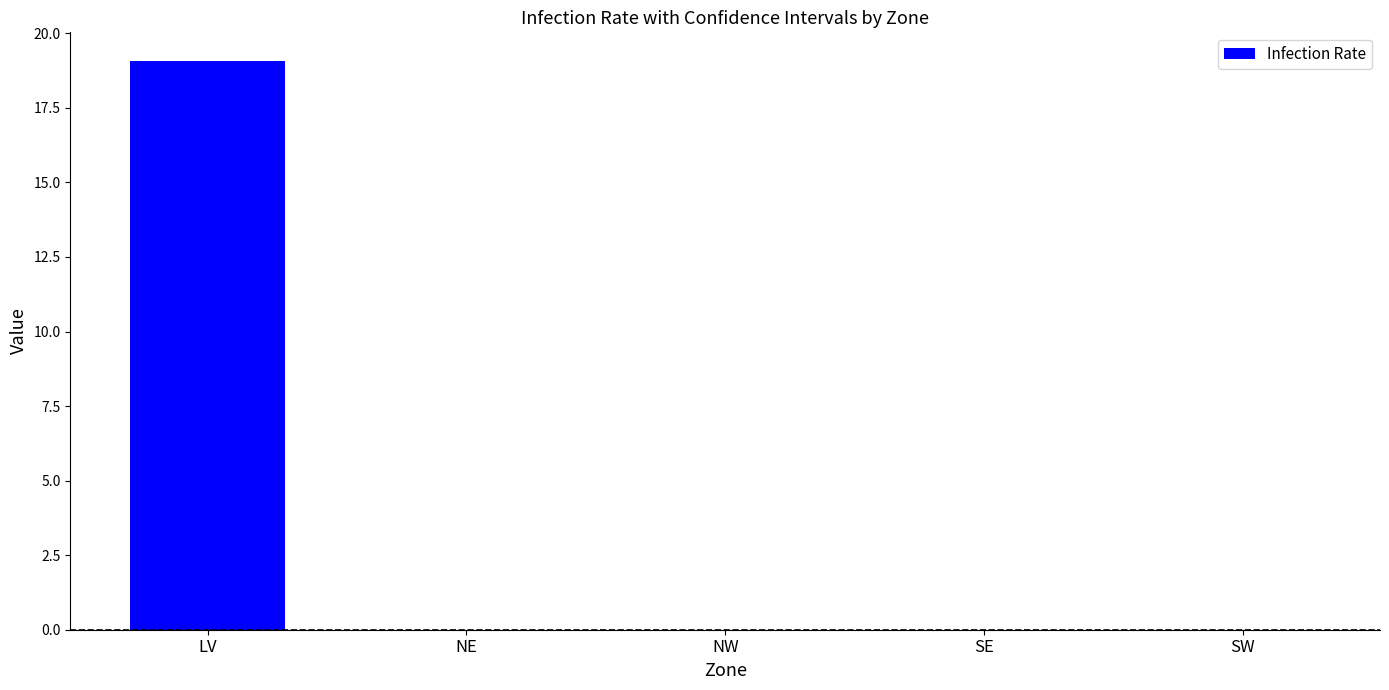

What is the sum of all values?

19.1